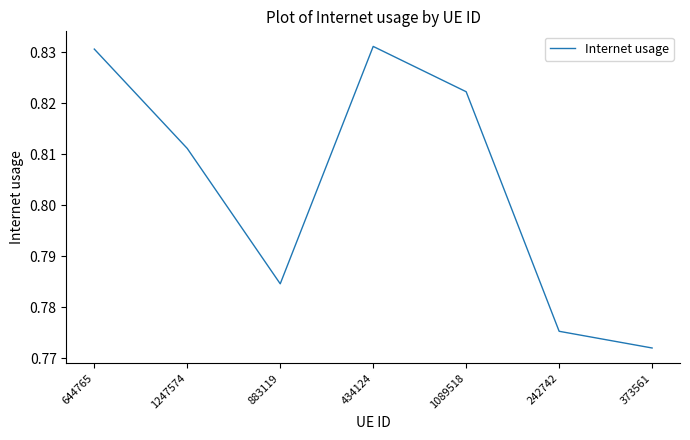

At which label is the value closest to 0?

373561